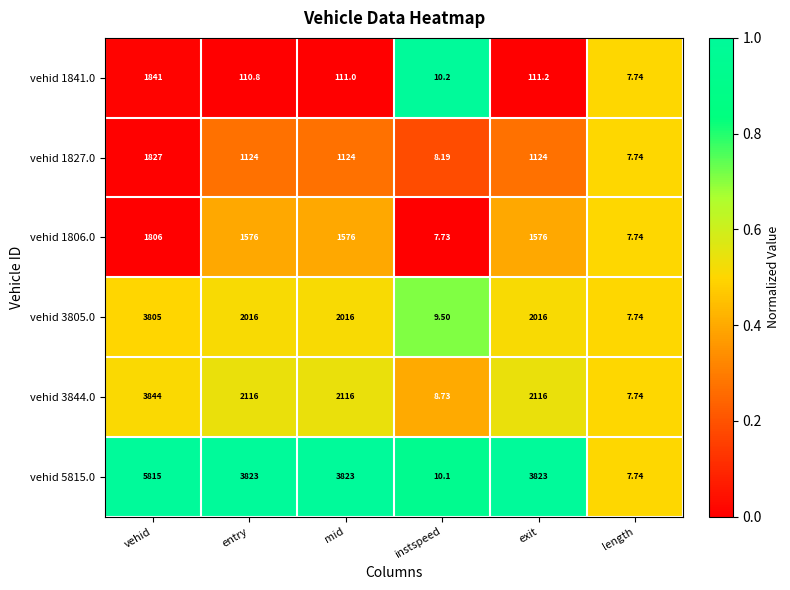

Is the value of vehid 3805.0 at vehid greater than the value of vehid 1841.0 at mid?

Yes